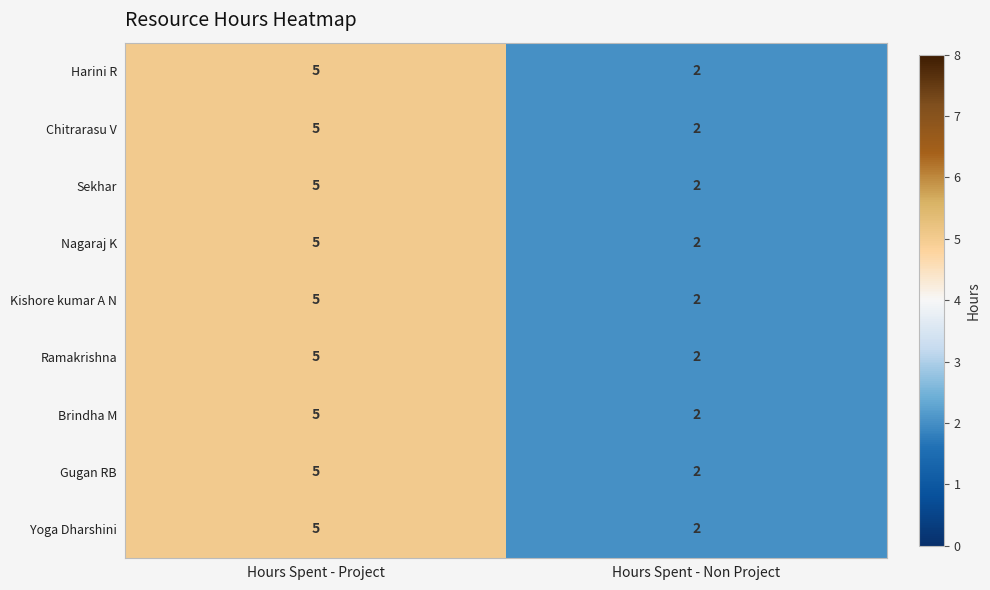

At which category does the chart reach its minimum across all series?

Hours Spent - Non Project